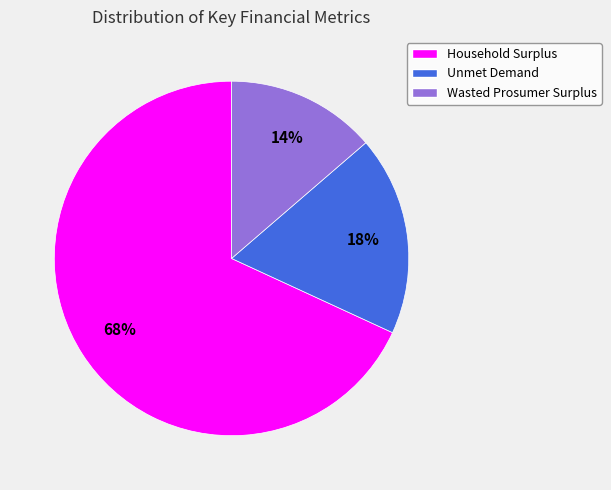

Does Household Surplus represent more than half of the total?

Yes